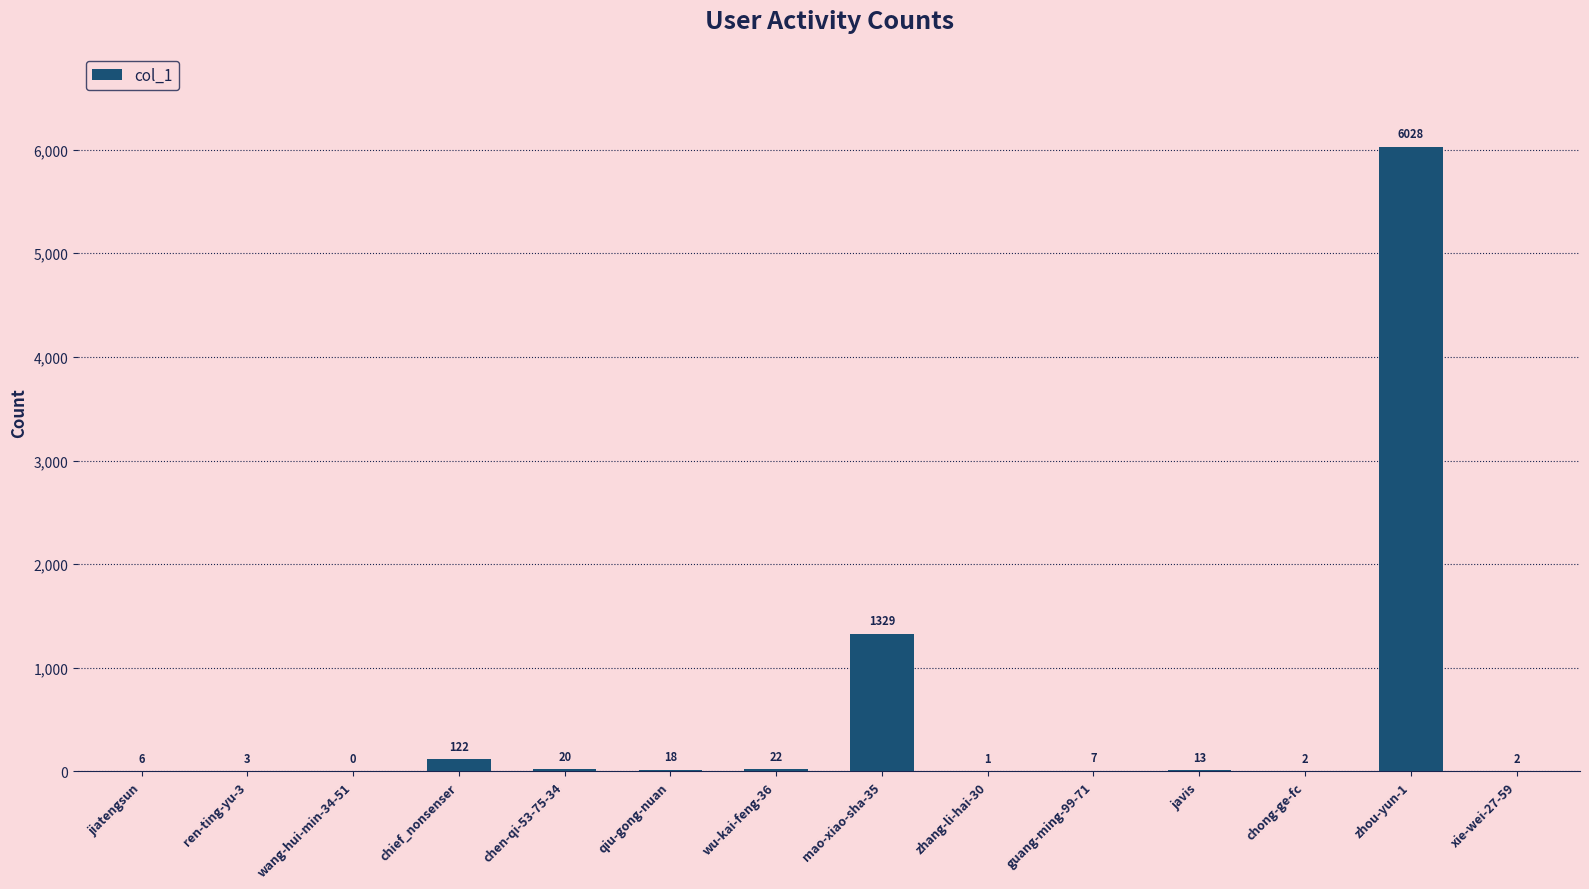

The value at zhang-li-hai-30 is 1. True or false?

True